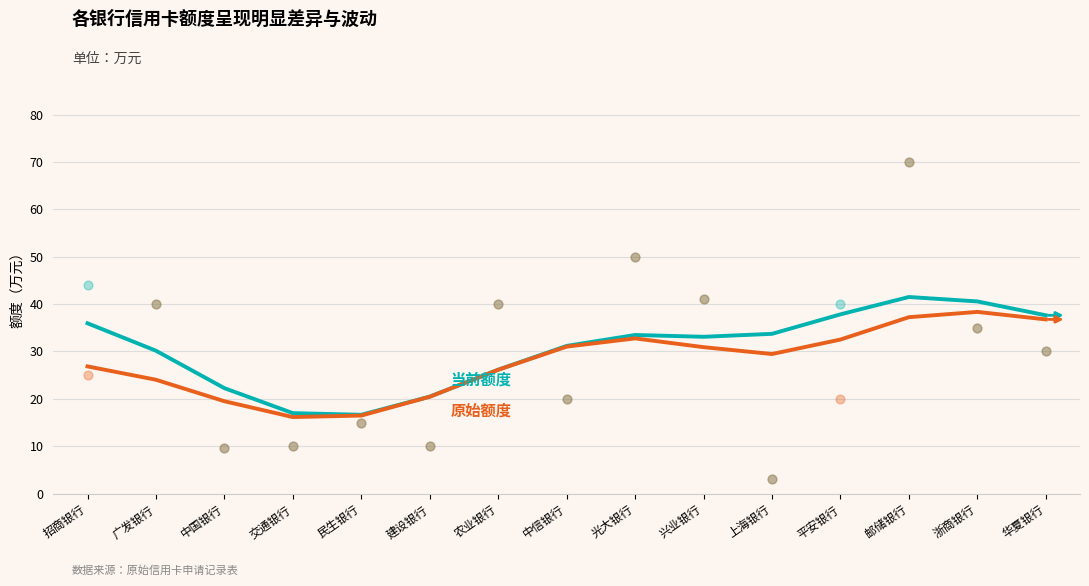

What are all the series names shown in the legend?

当前额度, 原始额度